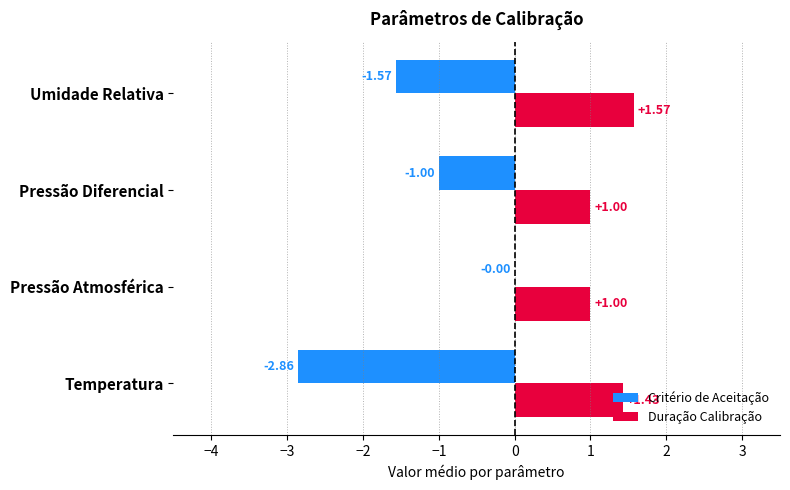

Which category has the highest value in the Duração Calibração series?

Umidade Relativa